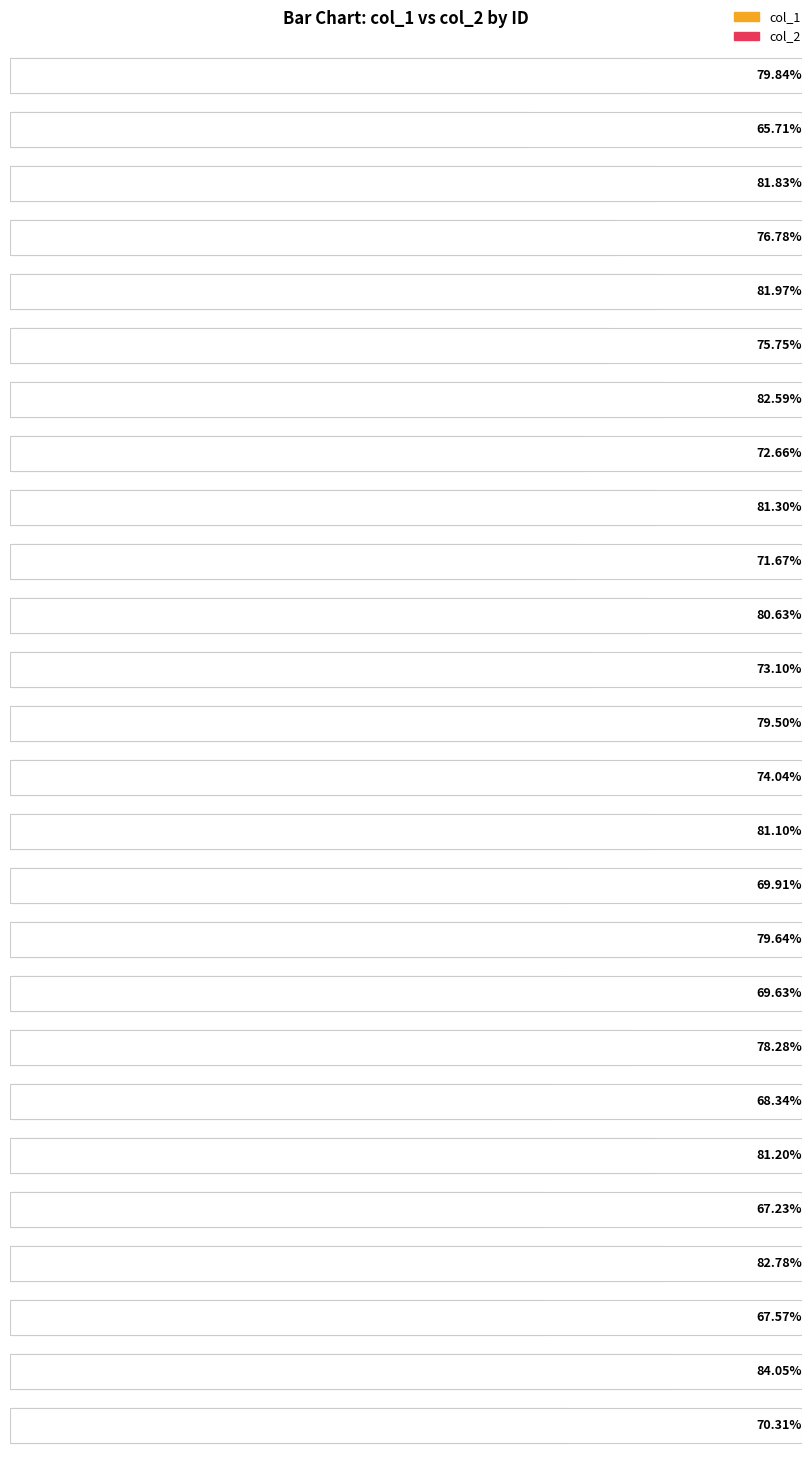

At which category is the sum across all series the highest?

27